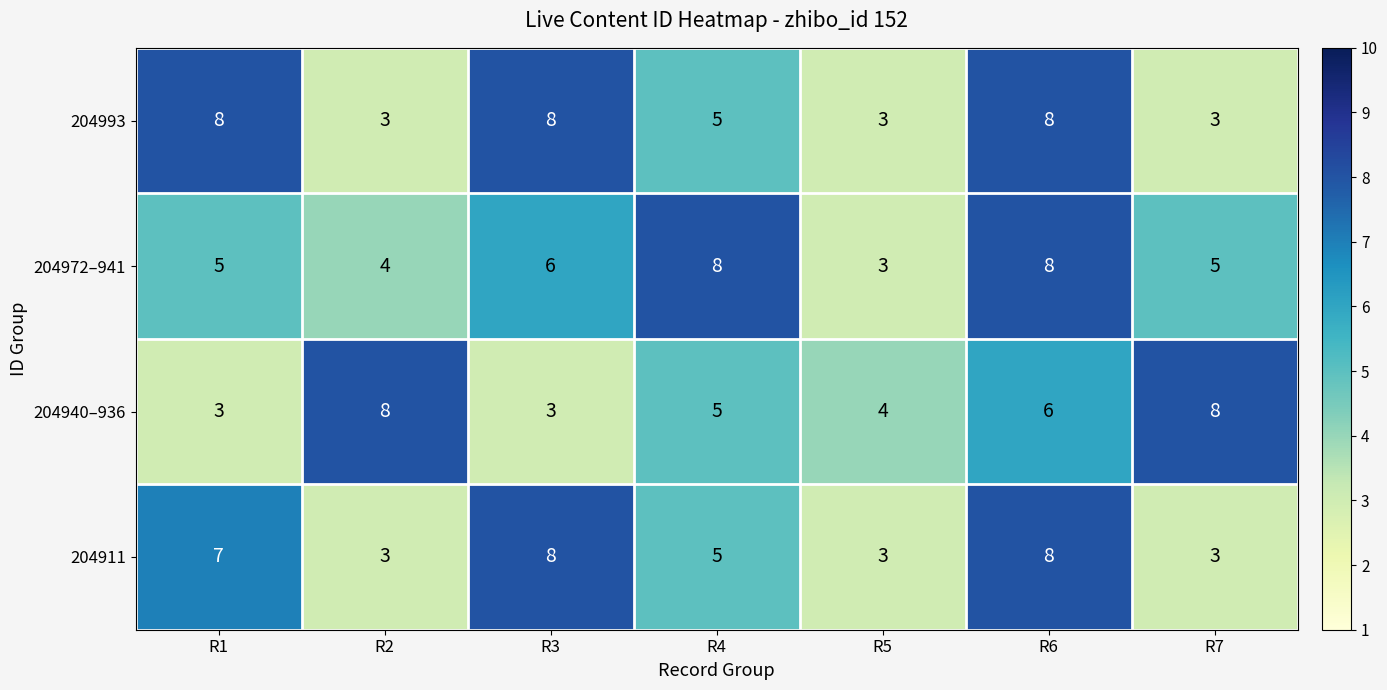

Reading right to left, extract all data points from this chart.

204993: R7=3	R6=8	R5=3	R4=5	R3=8	R2=3	R1=8
204972–941: R7=5	R6=8	R5=3	R4=8	R3=6	R2=4	R1=5
204940–936: R7=8	R6=6	R5=4	R4=5	R3=3	R2=8	R1=3
204911: R7=3	R6=8	R5=3	R4=5	R3=8	R2=3	R1=7